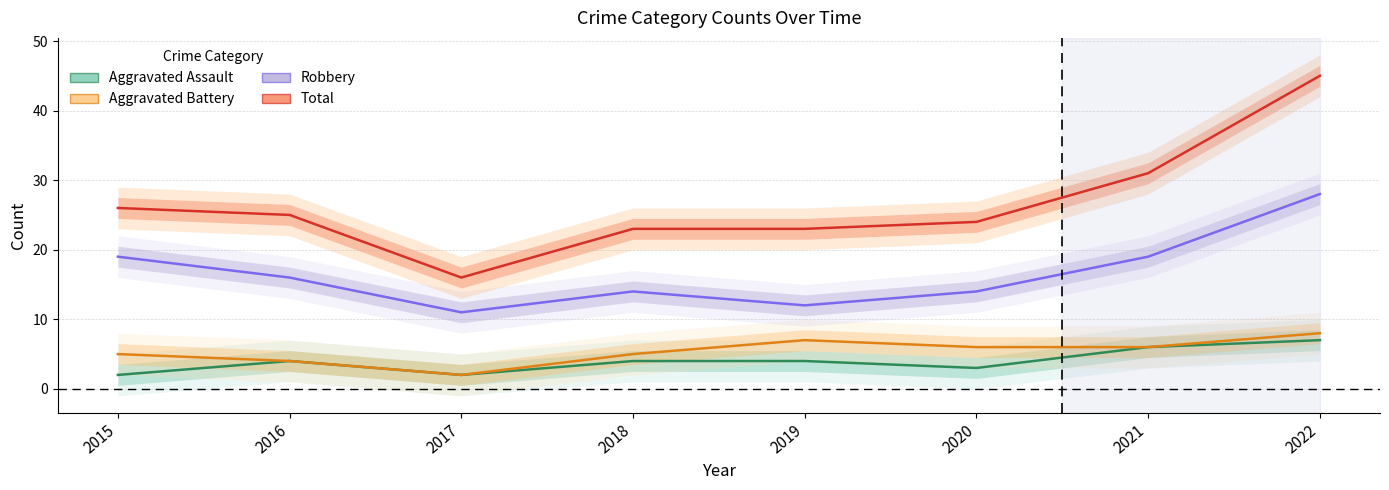

List the labels in order of Aggravated Battery value, largest first.

2022, 2019, 2020, 2021, 2015, 2018, 2016, 2017